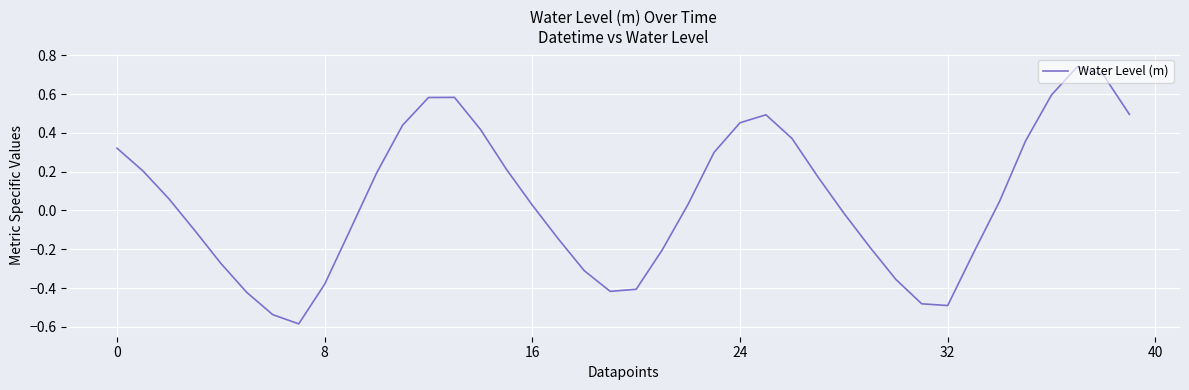

What is the difference between the maximum and minimum values?

1.3